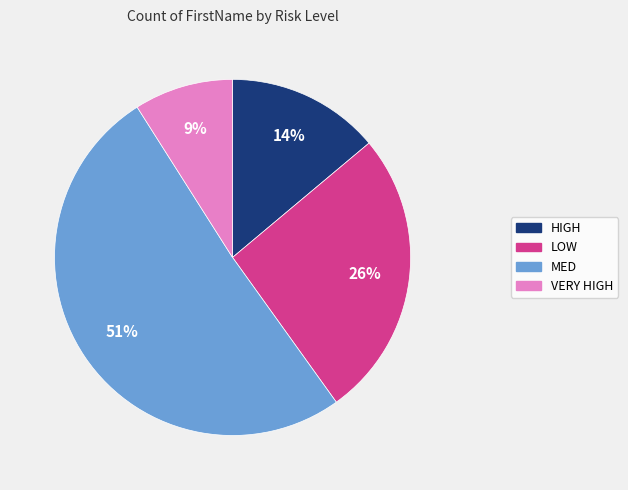

Rank the categories by value from highest to lowest.

MED, LOW, HIGH, VERY HIGH